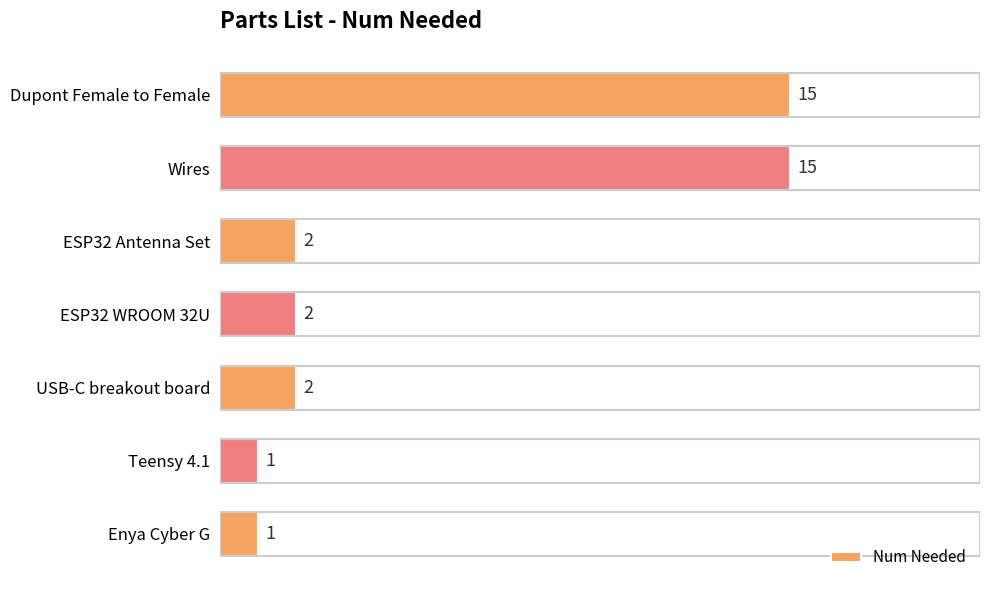

What is the greatest value displayed?

15